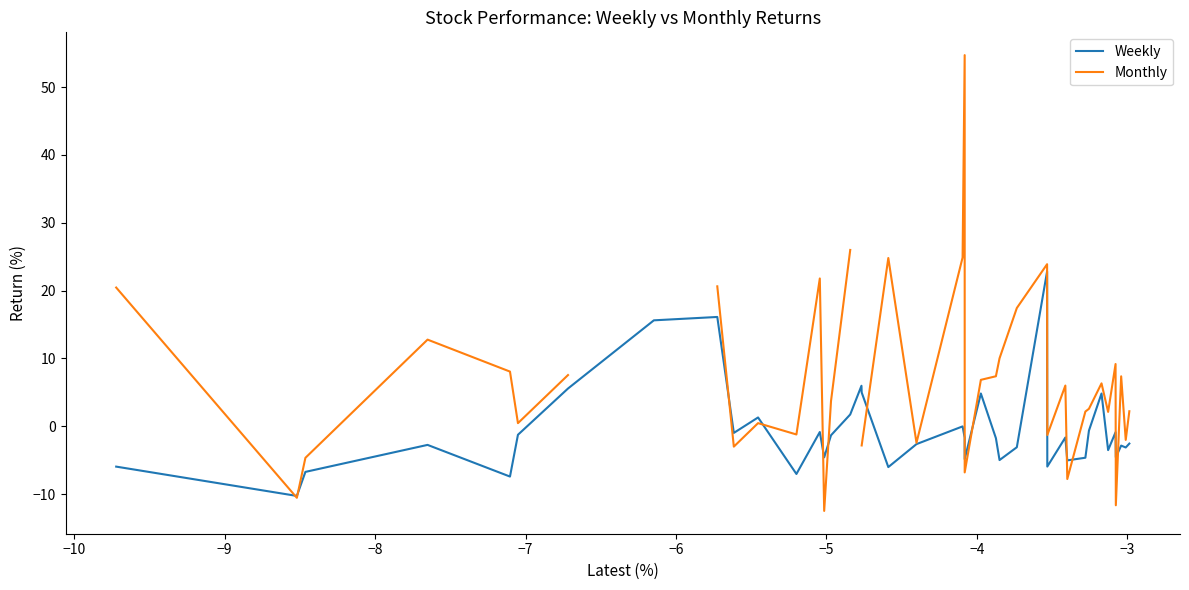

What is the lowest value of the Weekly series?

-10.3